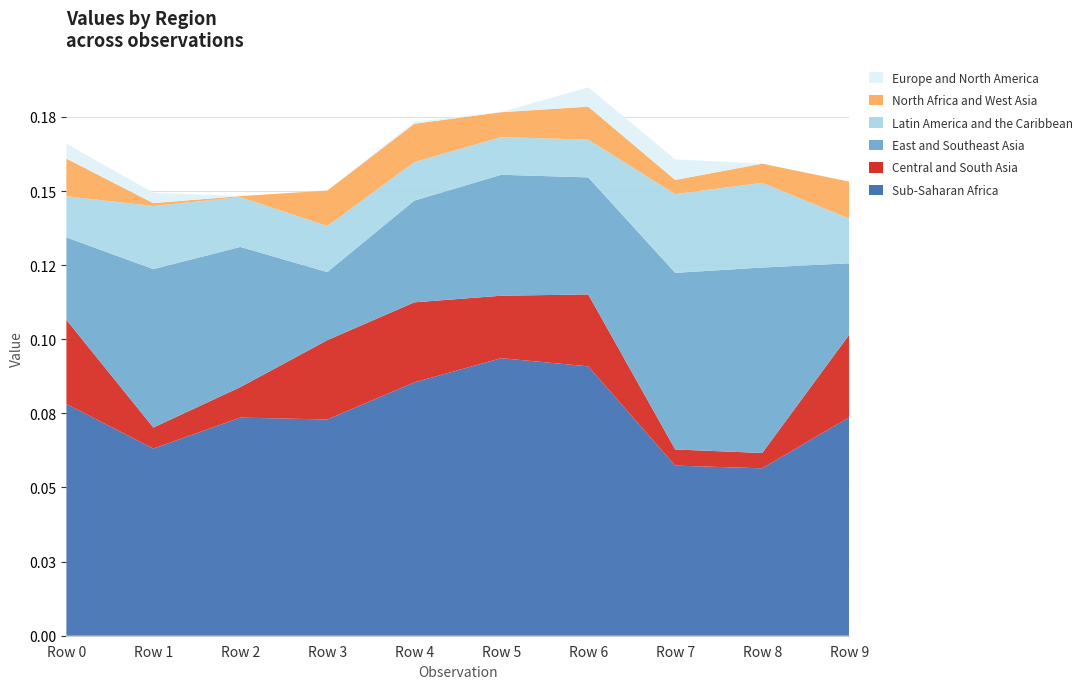

Reading left to right, what are all the values shown in this chart?

Sub-Saharan Africa: 0.1	0.1	0.1	0.1	0.1	0.1	0.1	0.1	0.1	0.1
Central and South Asia: 0.0	0.0	0.0	0.0	0.0	0.0	0.0	0.0	0.0	0.0
East and Southeast Asia: 0.0	0.1	0.0	0.0	0.0	0.0	0.0	0.1	0.1	0.0
Latin America and the Caribbean: 0.0	0.0	0.0	0.0	0.0	0.0	0.0	0.0	0.0	0.0
North Africa and West Asia: 0.0	0.0	0.0	0.0	0.0	0.0	0.0	0.0	0.0	0.0
Europe and North America: 0.0	0.0	-0.0	-0.0	0.0	0.0	0.0	0.0	-0.0	0.0